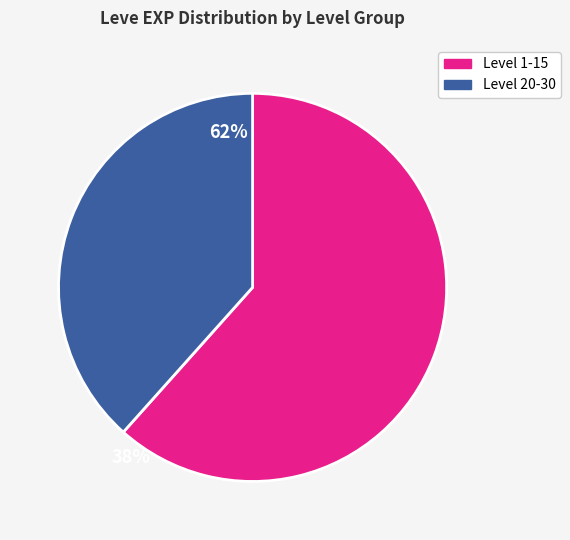

Is the sum of Level 20-30 and Level 1-15 greater than half?

Yes